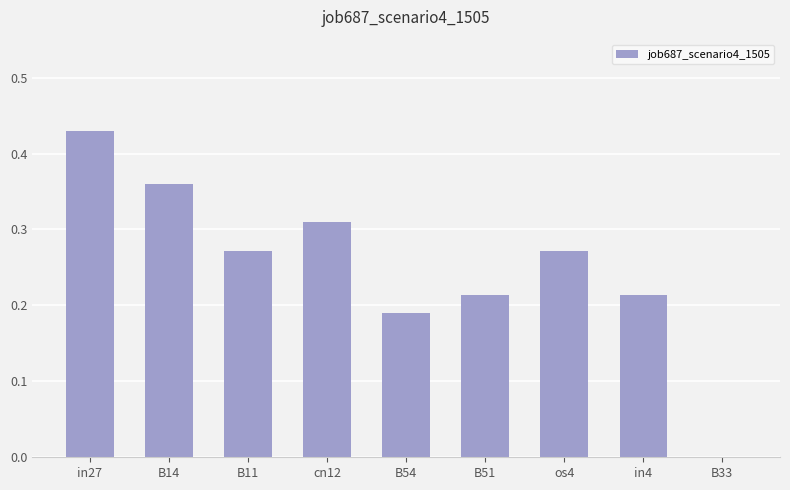

Count the number of categories in the chart.

9